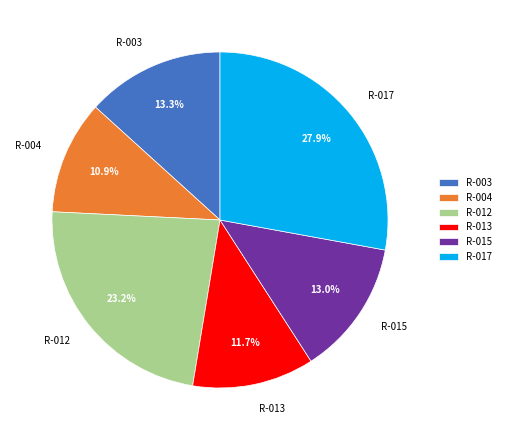

What is the ratio of the value at R-013 to the value at R-015?

0.9